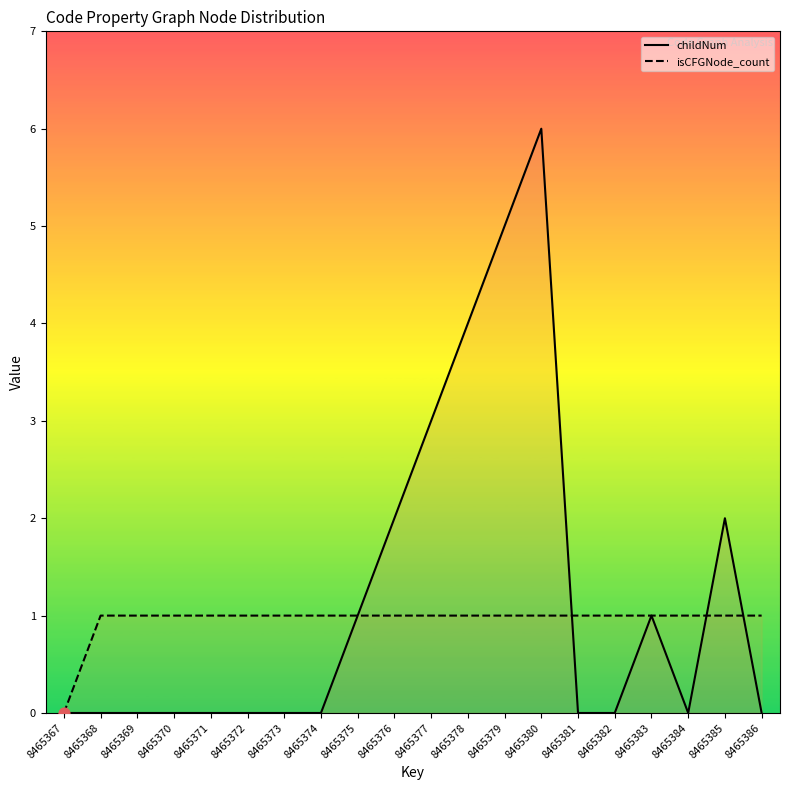

Which series has the largest total across all categories?

childNum